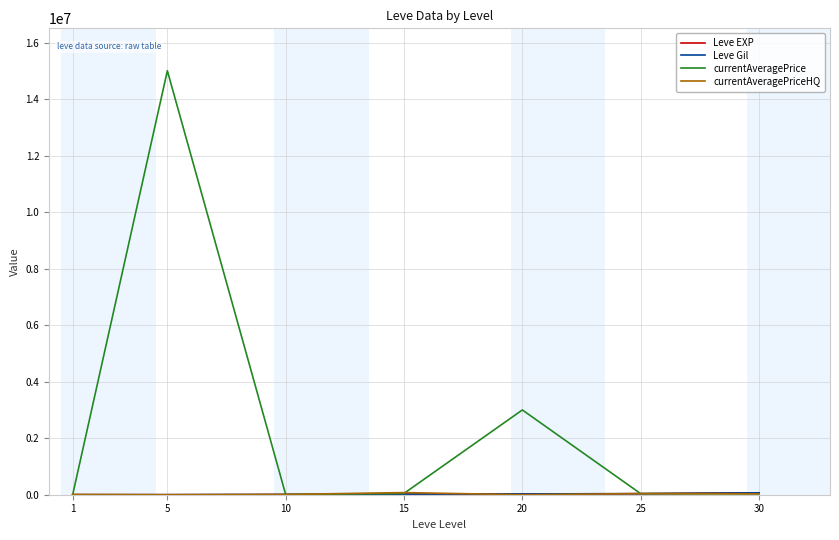

Which series has the largest range (max minus min)?

currentAveragePrice